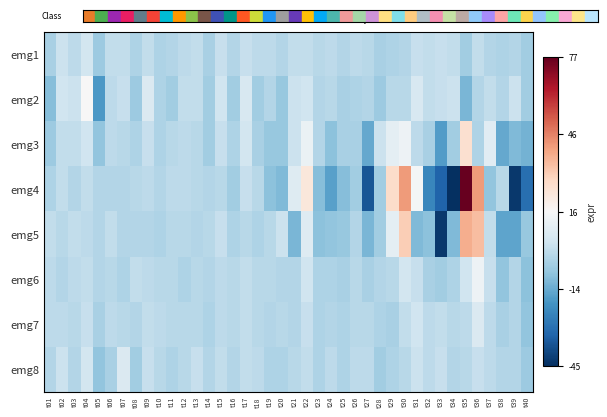

Reading right to left, what are all the values shown in this chart?

emg1: t40=-5	t39=-2	t38=-3	t37=-2	t36=1	t35=-5	t34=1	t33=2	t32=1	t31=2	t30=-2	t29=-3	t28=-4	t27=-1	t26=0	t25=-2	t24=0	t23=-1	t22=1	t21=1	t20=-2	t19=0	t18=0	t17=2	t16=-2	t15=2	t14=-4	t13=1	t12=0	t11=-2	t10=-3	t09=1	t08=-3	t07=1	t06=1	t05=-6	t04=5	t03=0	t02=3	t01=-4
emg2: t40=-5	t39=3	t38=-2	t37=1	t36=-2	t35=-12	t34=3	t33=2	t32=1	t31=6	t30=-1	t29=-1	t28=-6	t27=-2	t26=-3	t25=-4	t24=-1	t23=-2	t22=4	t21=3	t20=-7	t19=-2	t18=-5	t17=6	t16=-5	t15=4	t14=-5	t13=1	t12=1	t11=-5	t10=-3	t09=7	t08=-6	t07=2	t06=0	t05=-19	t04=16	t03=3	t02=4	t01=-10
emg3: t40=-13	t39=-11	t38=-15	t37=9	t36=-3	t35=26	t34=-5	t33=-18	t32=-4	t31=0	t30=13	t29=10	t28=3	t27=-15	t26=-4	t25=-4	t24=-9	t23=-2	t22=12	t21=3	t20=-7	t19=-7	t18=-4	t17=5	t16=-3	t15=2	t14=-5	t13=-1	t12=0	t11=-1	t10=-3	t09=2	t08=-3	t07=-1	t06=0	t05=-8	t04=4	t03=1	t02=1	t01=-6
emg4: t40=-30	t39=-43	t38=-1	t37=-8	t36=42	t35=77	t34=-45	t33=-33	t32=-24	t31=15	t30=42	t29=27	t28=-5	t27=-36	t26=-5	t25=-10	t24=-17	t23=-10	t22=23	t21=8	t20=-11	t19=-9	t18=-1	t17=2	t16=-5	t15=-1	t14=-2	t13=-1	t12=0	t11=0	t10=-2	t09=0	t08=-1	t07=-2	t06=-2	t05=-2	t04=1	t03=-2	t02=1	t01=-3
emg5: t40=-7	t39=-16	t38=-16	t37=1	t36=35	t35=38	t34=-11	t33=-43	t32=-9	t31=-11	t30=31	t29=10	t28=-5	t27=-12	t26=-2	t25=-7	t24=-8	t23=-9	t22=8	t21=-12	t20=3	t19=-1	t18=-3	t17=-1	t16=-3	t15=2	t14=-1	t13=-2	t12=-1	t11=-1	t10=-3	t09=-2	t08=-2	t07=-2	t06=1	t05=-2	t04=0	t03=1	t02=-1	t01=1
emg6: t40=-9	t39=-2	t38=-8	t37=2	t36=13	t35=4	t34=-3	t33=-5	t32=-4	t31=2	t30=5	t29=-1	t28=-2	t27=-4	t26=-1	t25=-4	t24=-3	t23=-3	t22=4	t21=-2	t20=-2	t19=-1	t18=-1	t17=1	t16=-1	t15=0	t14=-2	t13=-1	t12=-3	t11=-1	t10=-1	t09=0	t08=1	t07=-3	t06=-1	t05=-2	t04=1	t03=0	t02=-2	t01=0
emg7: t40=-8	t39=-2	t38=-4	t37=0	t36=7	t35=0	t34=-1	t33=1	t32=0	t31=4	t30=1	t29=-4	t28=-3	t27=-1	t26=-1	t25=-3	t24=-2	t23=-3	t22=2	t21=-2	t20=-1	t19=-2	t18=-1	t17=1	t16=-1	t15=0	t14=-3	t13=-1	t12=-1	t11=-1	t10=0	t09=1	t08=-2	t07=-1	t06=0	t05=-4	t04=2	t03=-1	t02=0	t01=0
emg8: t40=-6	t39=-2	t38=-2	t37=0	t36=2	t35=-1	t34=-2	t33=2	t32=0	t31=3	t30=-1	t29=-3	t28=-5	t27=0	t26=0	t25=-3	t24=0	t23=-3	t22=1	t21=-1	t20=-3	t19=-3	t18=0	t17=1	t16=-2	t15=1	t14=-2	t13=2	t12=-1	t11=-3	t10=-1	t09=2	t08=-5	t07=7	t06=-4	t05=-8	t04=5	t03=-2	t02=3	t01=-2